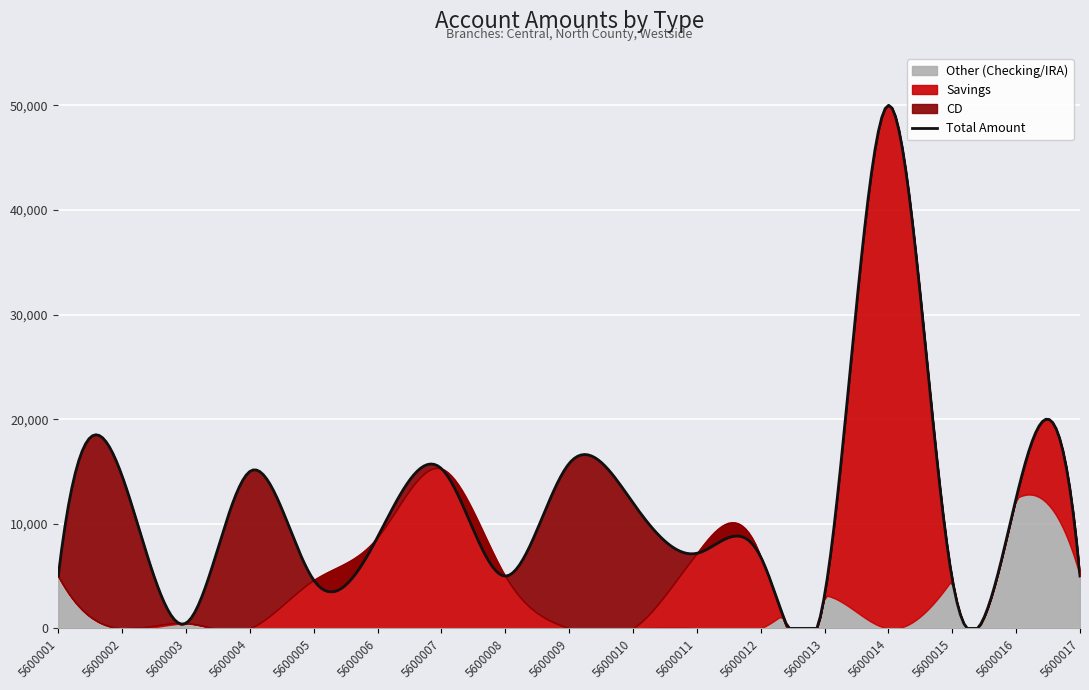

What is the spread (max minus min) of values at 5600003?

500